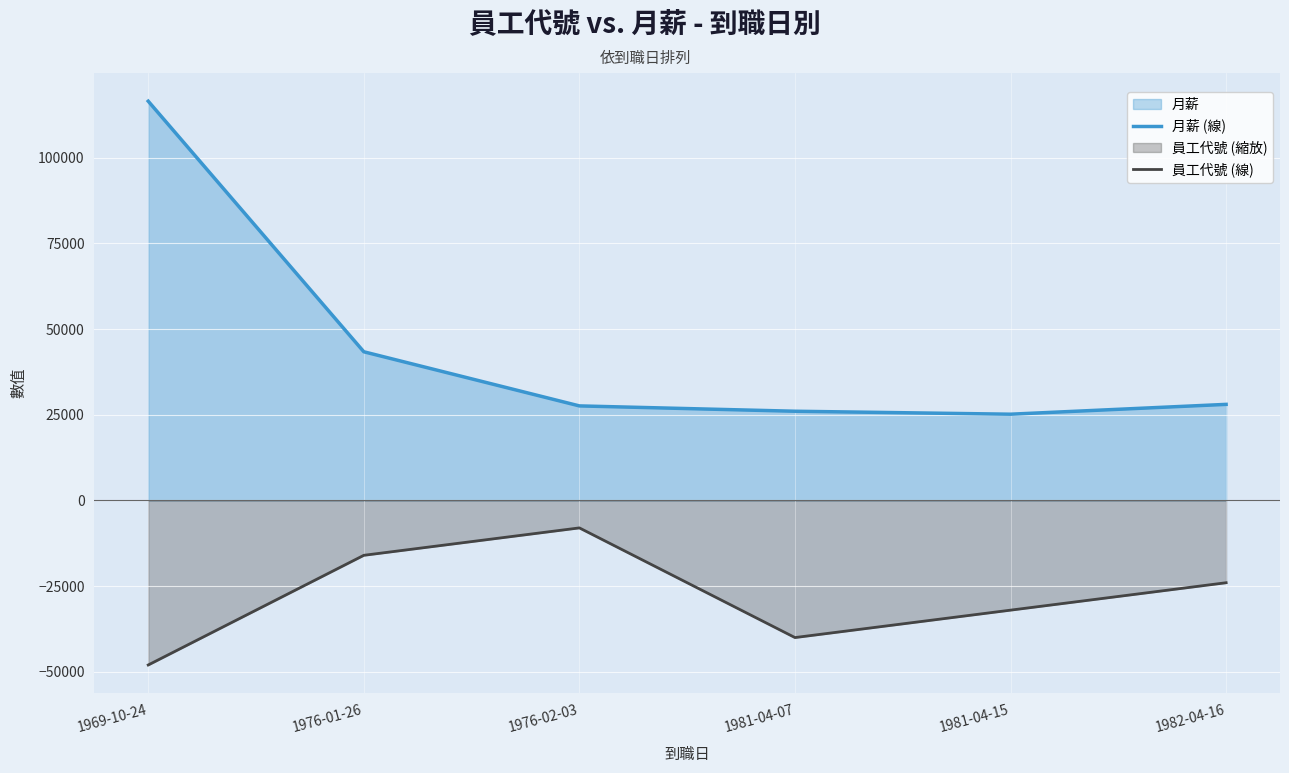

How many distinct data groups are displayed?

2